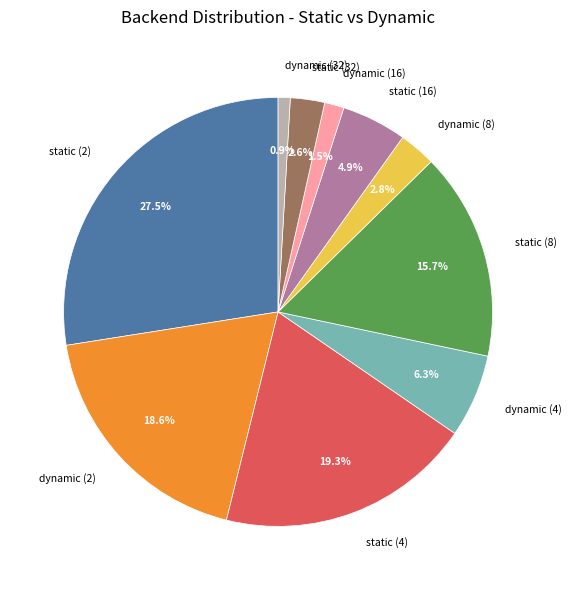

To the nearest percent, what percentage of the pie is static (32)?

3%